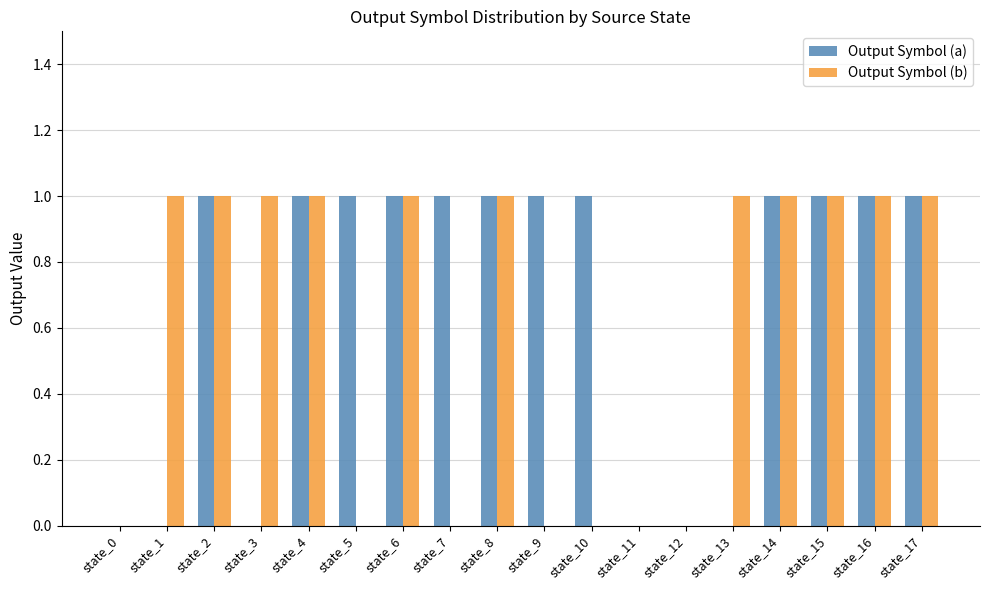

What is the sum of all Output Symbol (a) values?

12